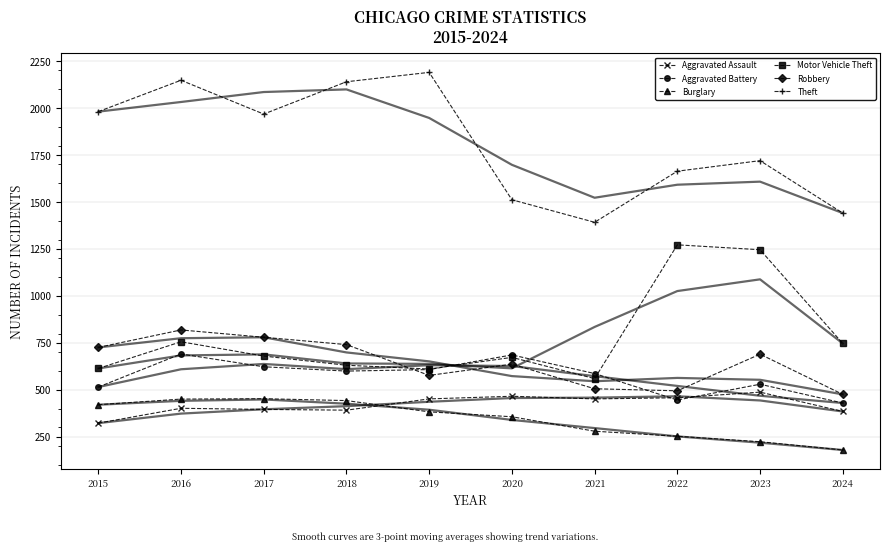

What is the sum of the Motor Vehicle Theft values at 2015 and 2022?

1886